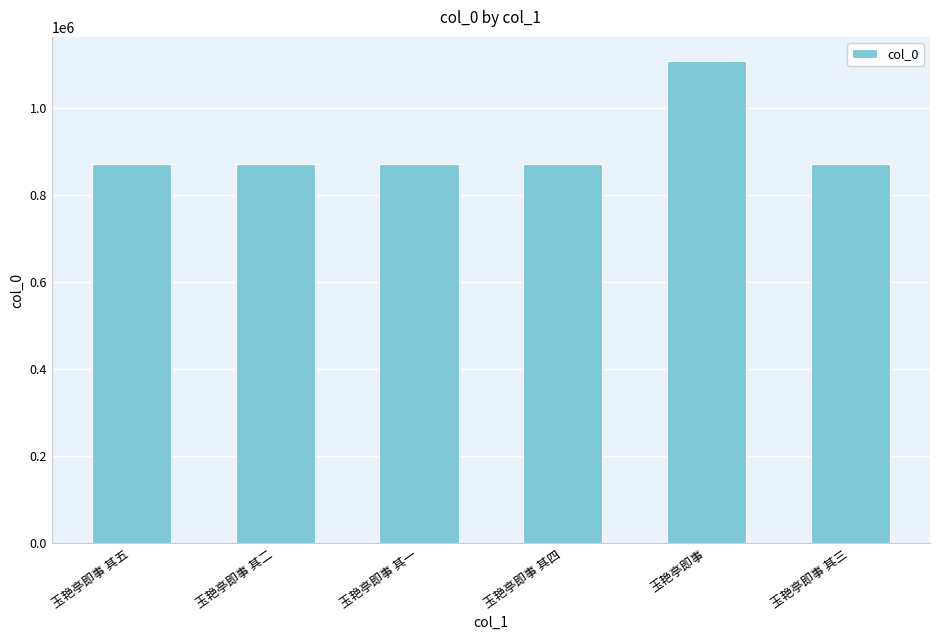

What is the smallest value displayed?

870585